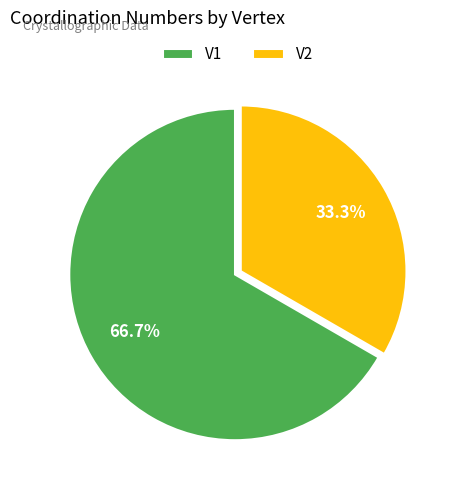

Is it true that V1 is 67% of the pie?

True